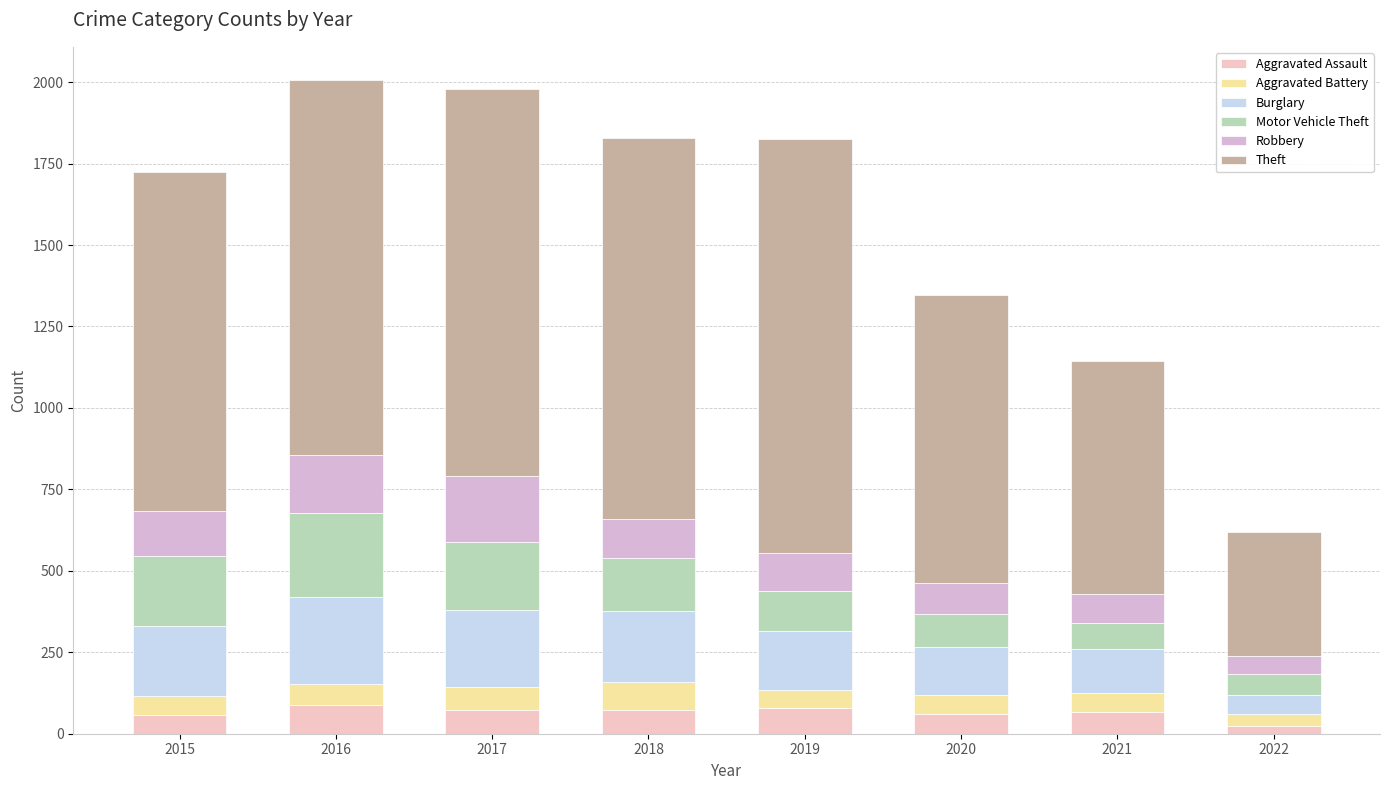

Which category has the highest value in the Aggravated Assault series?

2016